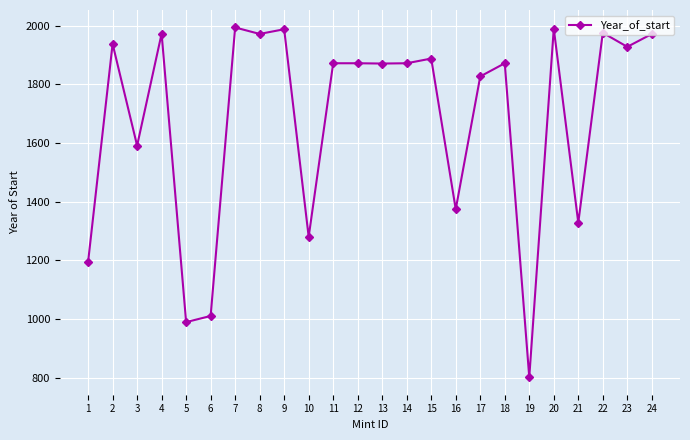

At which category does the chart reach its minimum across all series?

19